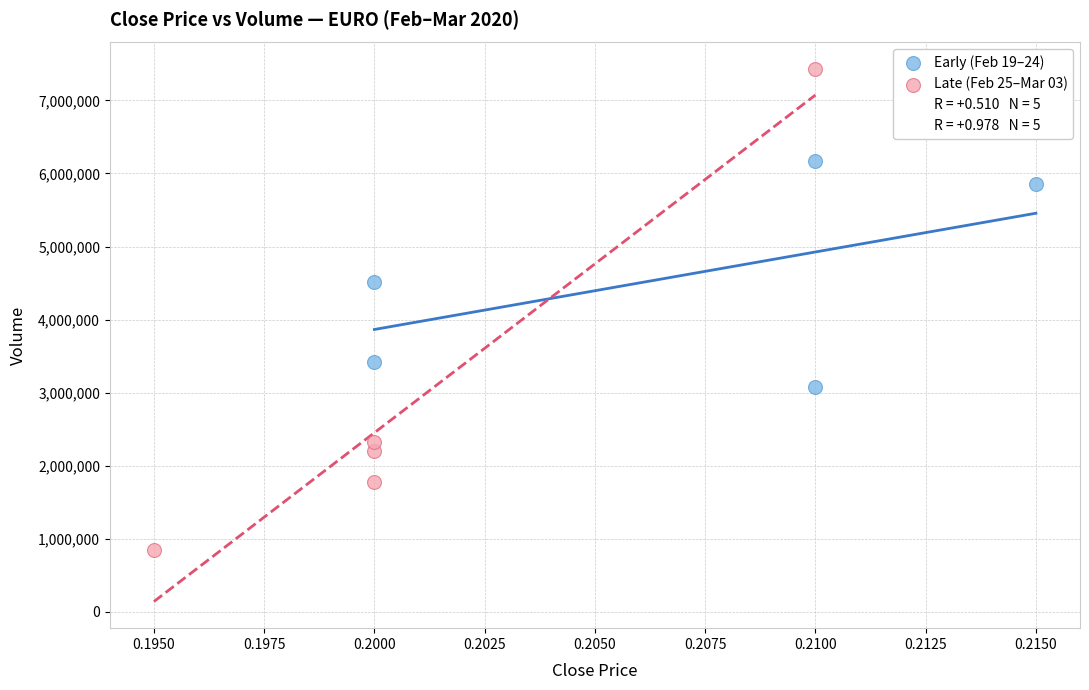

Which series reaches the maximum Y coordinate?

Late (Feb 25–Mar 03)